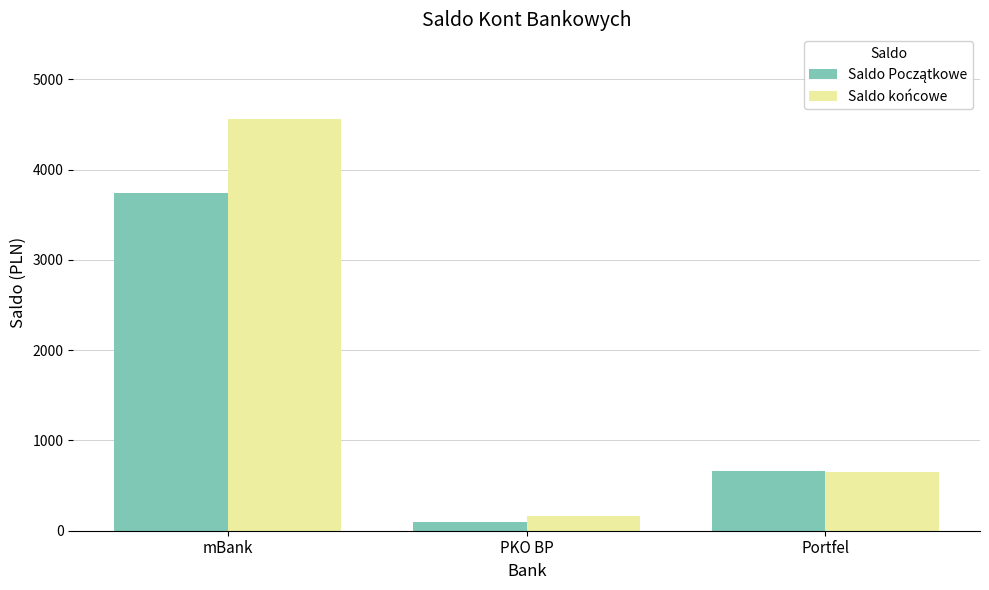

List the labels in order of Saldo końcowe value, largest first.

mBank, Portfel, PKO BP